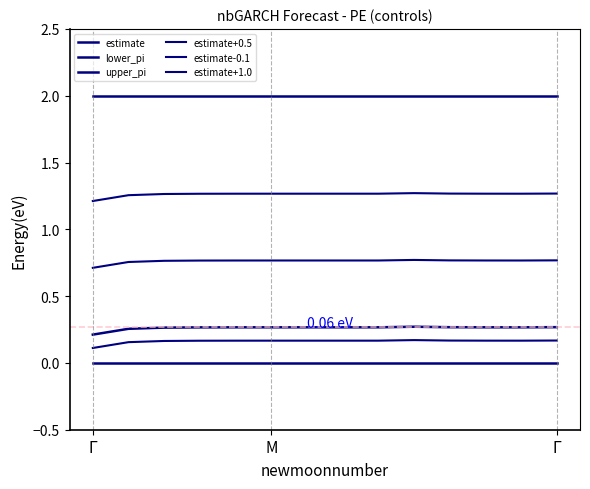

Is this an area chart (filled region under the line)?

No